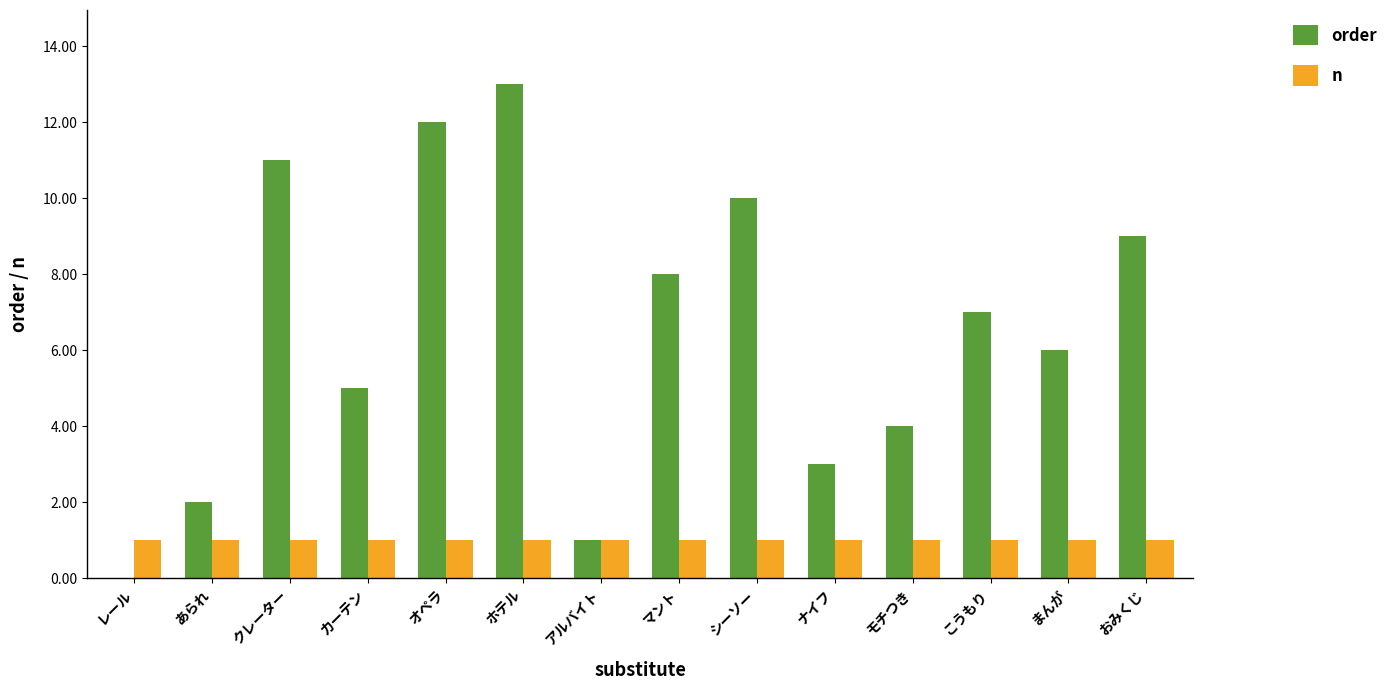

True or false: order has a value of 9 at まんが.

False